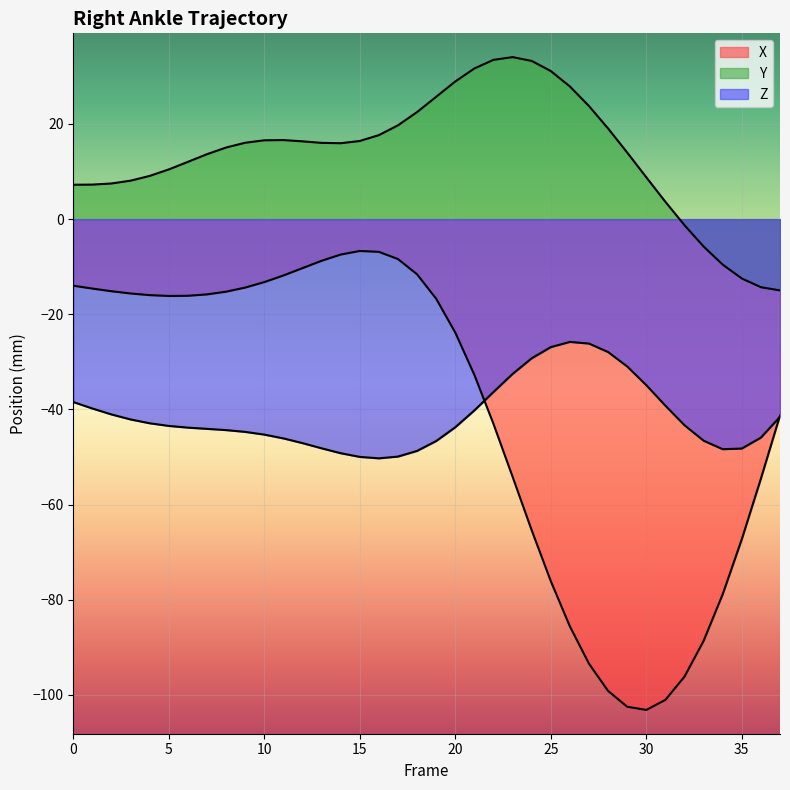

The Y series shows 13.6 at 7. True or false?

True